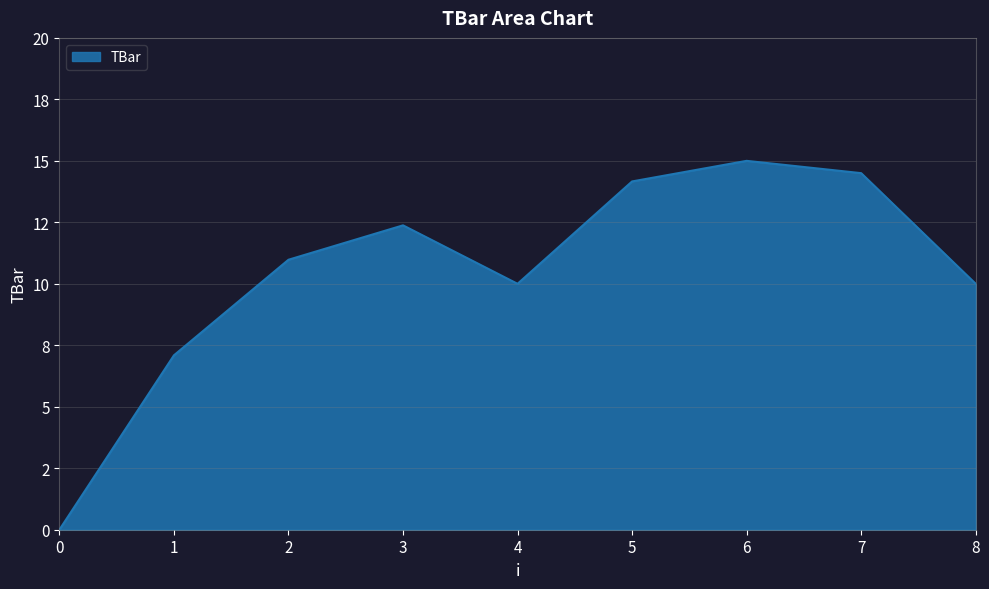

Does the chart display data point markers on the line(s)?

No